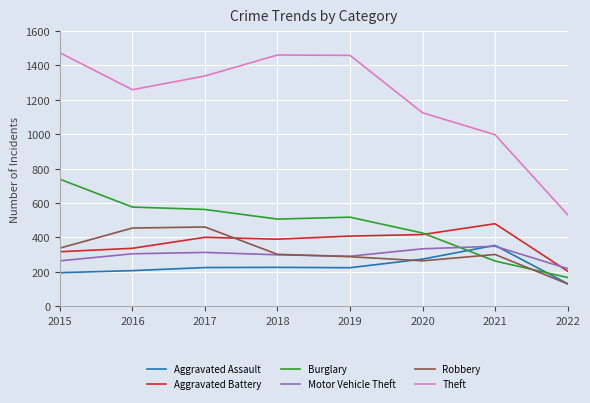

The value of Motor Vehicle Theft at 2020 is 333. True or false?

True